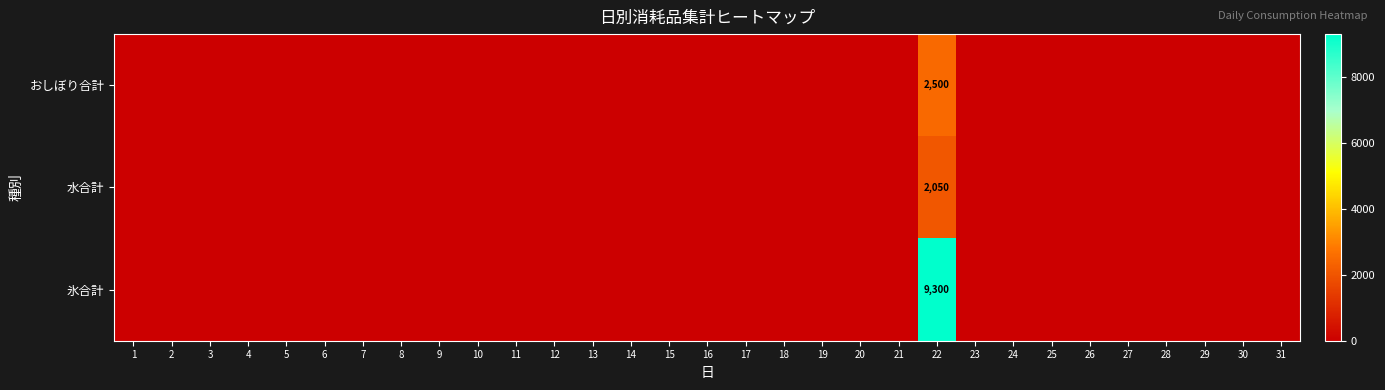

Which category has the lowest value in the おしぼり合計 series?

1